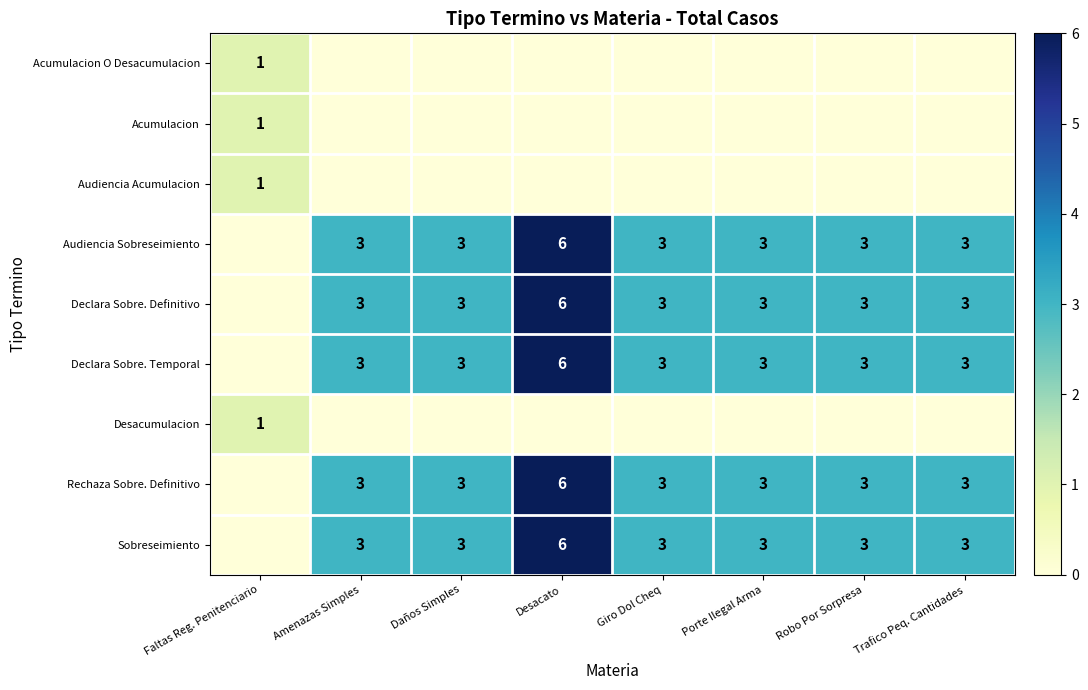

The Sobreseimiento series shows 1 at Trafico Peq. Cantidades. True or false?

False